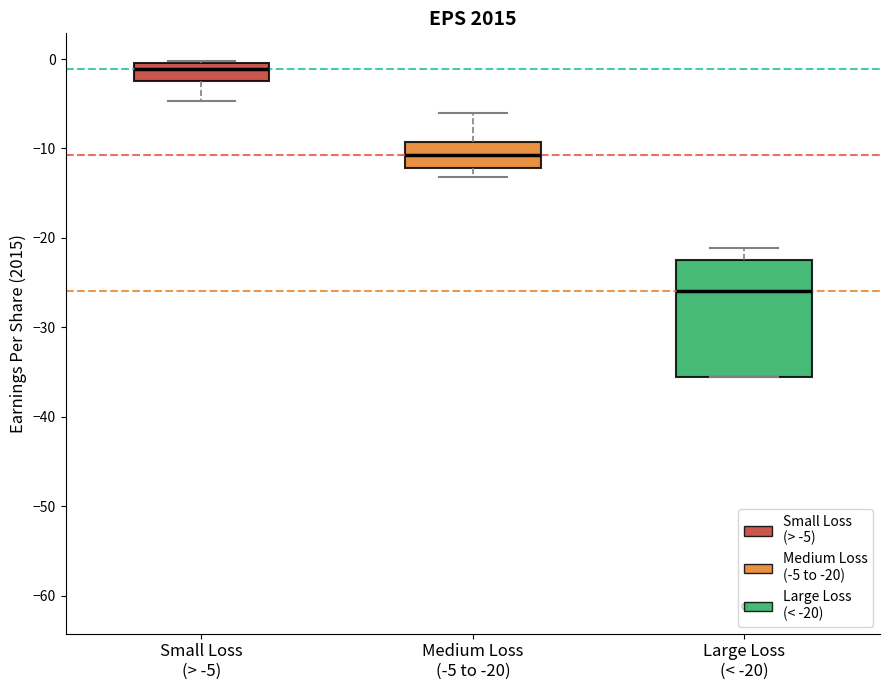

Which box has the lowest median line?

Large Loss (< -20)